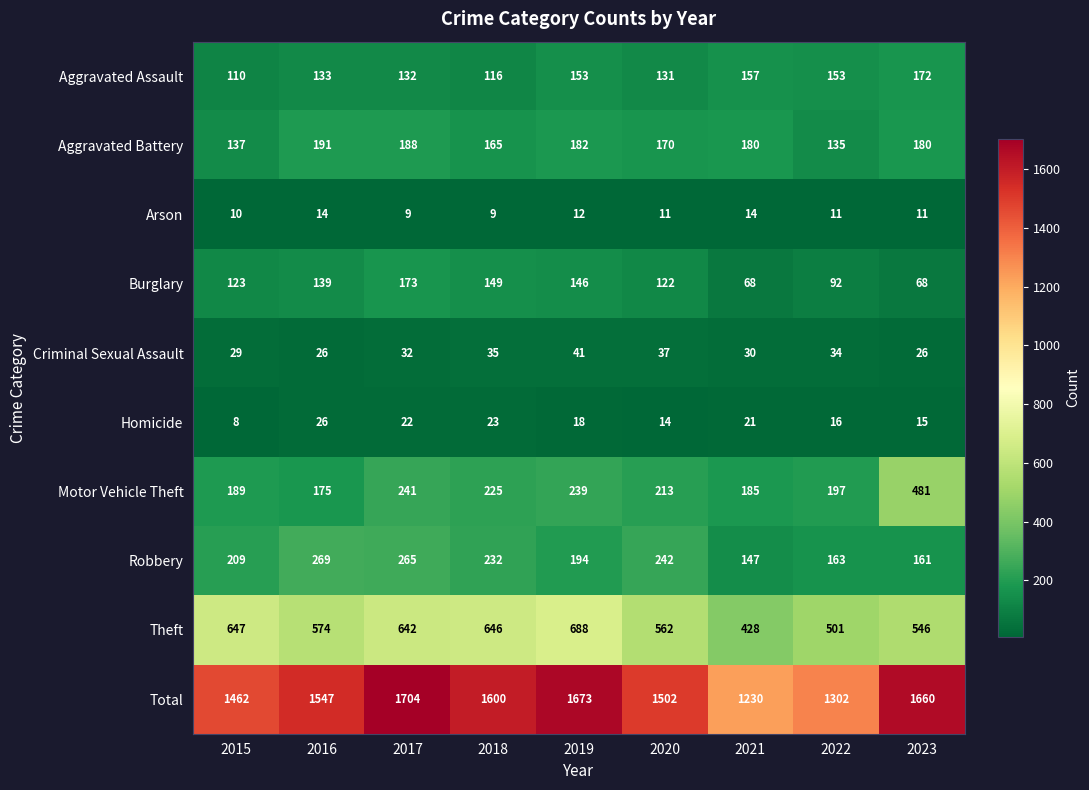

Which series has the largest total across all categories?

Total